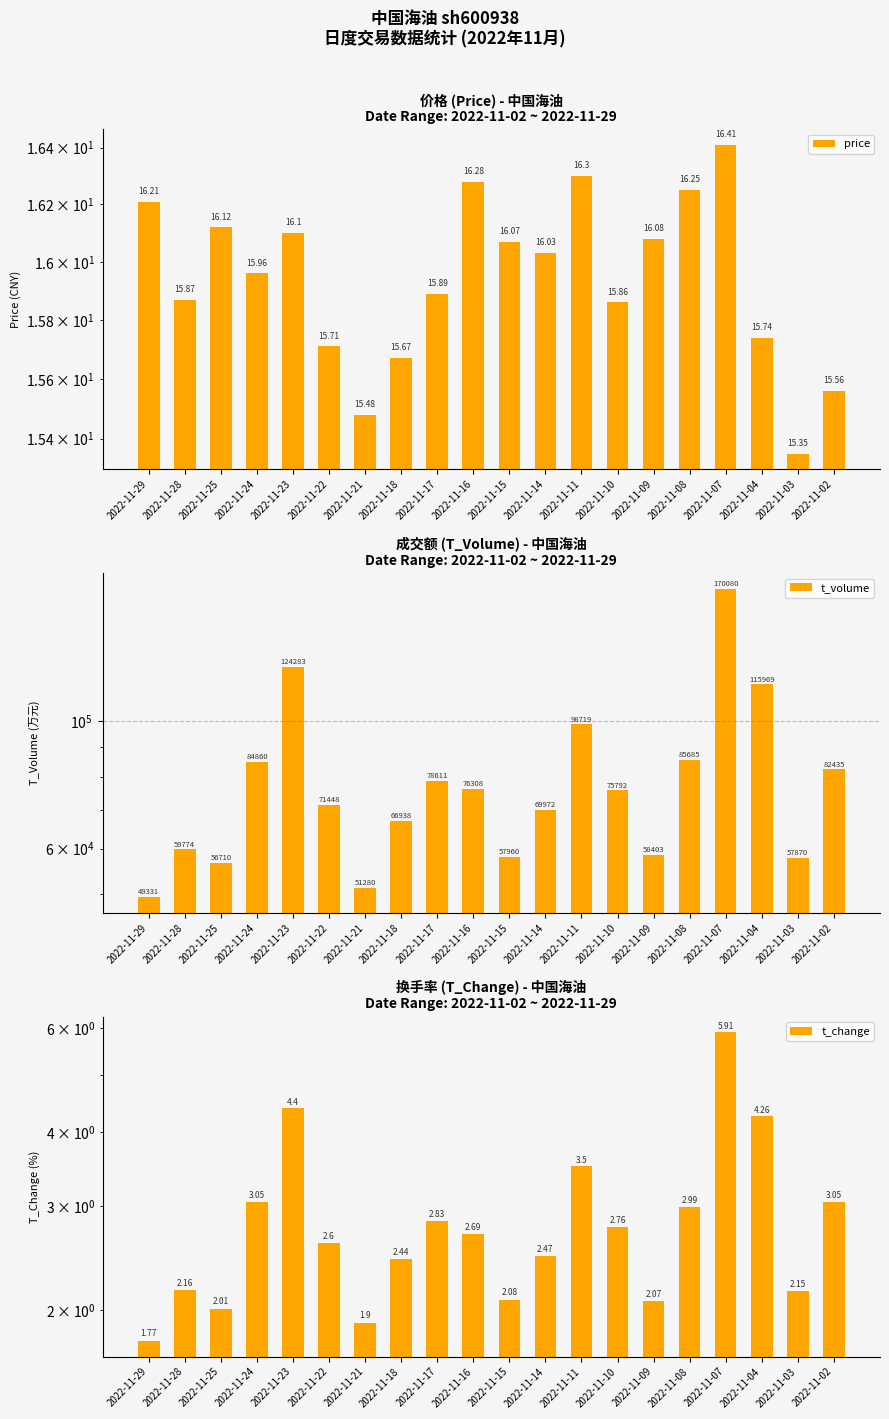

What is the difference between the highest and lowest values at 2022-11-23?

124278.6